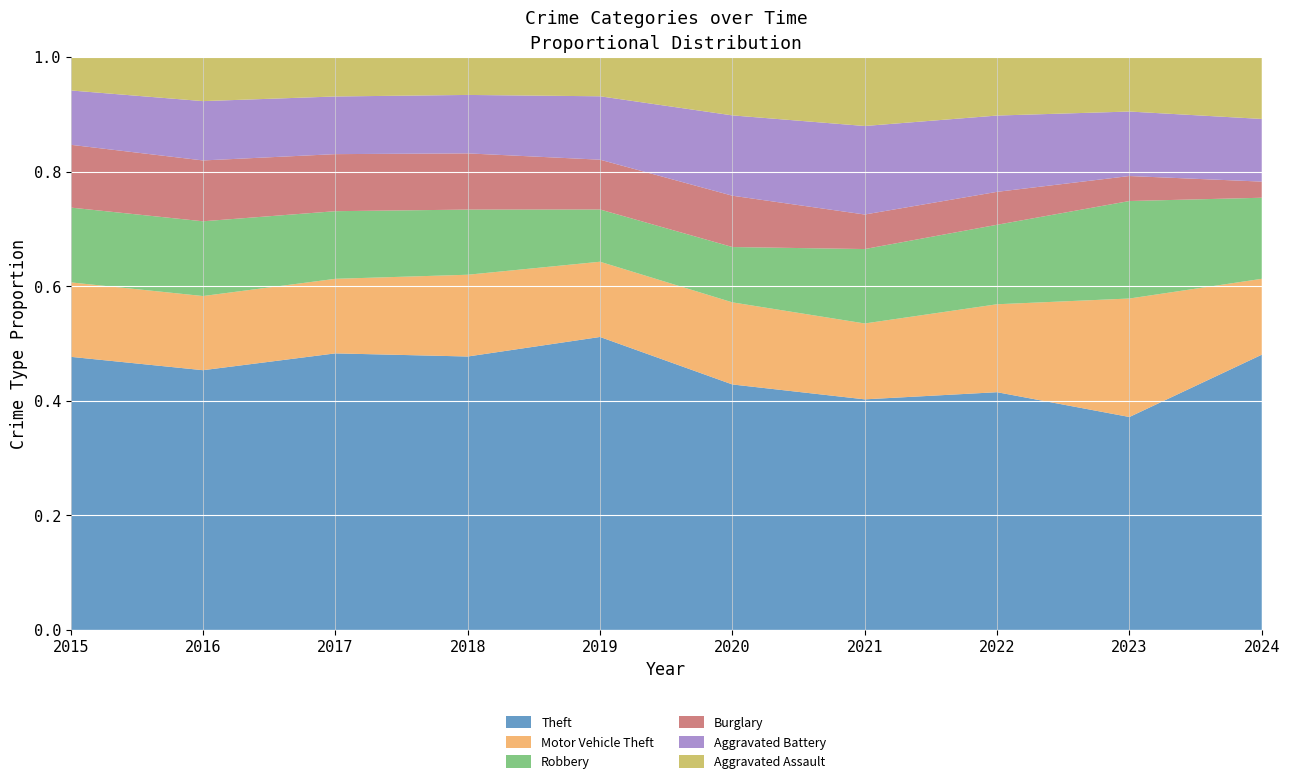

Reading left to right, list all the values displayed in this chart.

Theft: 2015=774	2016=858	2017=916	2018=856	2019=841	2020=550	2021=474	2022=592	2023=690	2024=852
Motor Vehicle Theft: 2015=211	2016=245	2017=247	2018=256	2019=216	2020=184	2021=156	2022=219	2023=384	2024=235
Robbery: 2015=212	2016=247	2017=224	2018=204	2019=150	2020=124	2021=153	2022=198	2023=316	2024=251
Burglary: 2015=178	2016=201	2017=189	2018=176	2019=143	2020=115	2021=71	2022=82	2023=81	2024=50
Aggravated Battery: 2015=154	2016=196	2017=191	2018=183	2019=182	2020=180	2021=182	2022=190	2023=209	2024=194
Aggravated Assault: 2015=95	2016=146	2017=131	2018=119	2019=113	2020=131	2021=142	2022=146	2023=177	2024=192